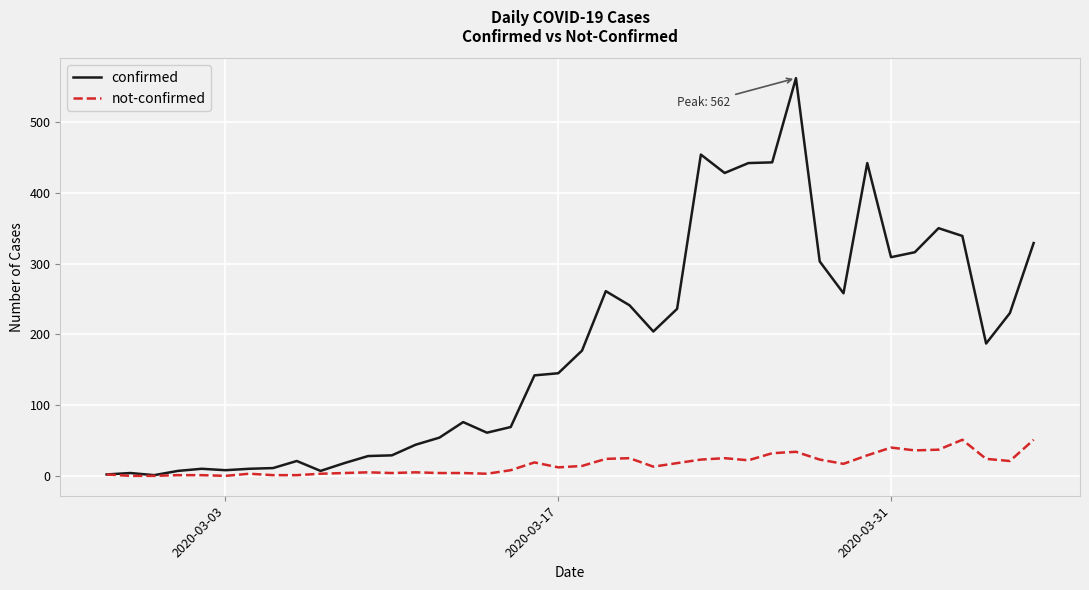

What is the difference between the maximum and minimum values in the confirmed series?

561